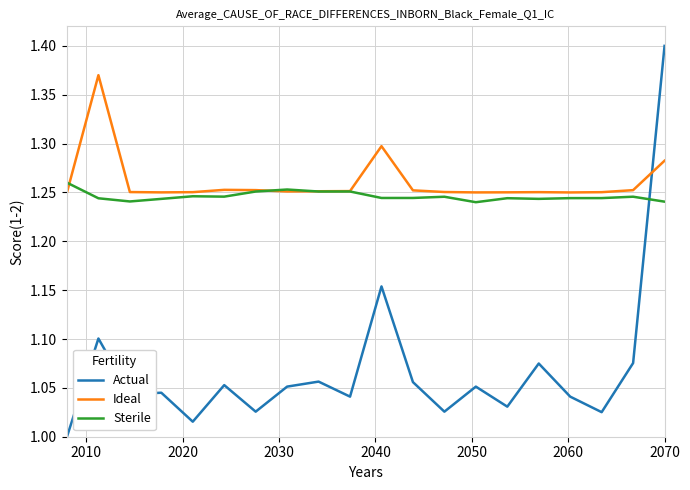

List the series in order of their peak value, highest first.

Actual, Ideal, Sterile